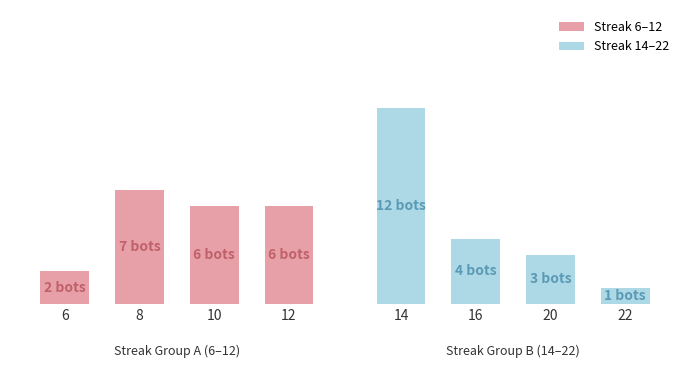

List the series in order of their peak value, lowest first.

Streak 6–12, Streak 14–22